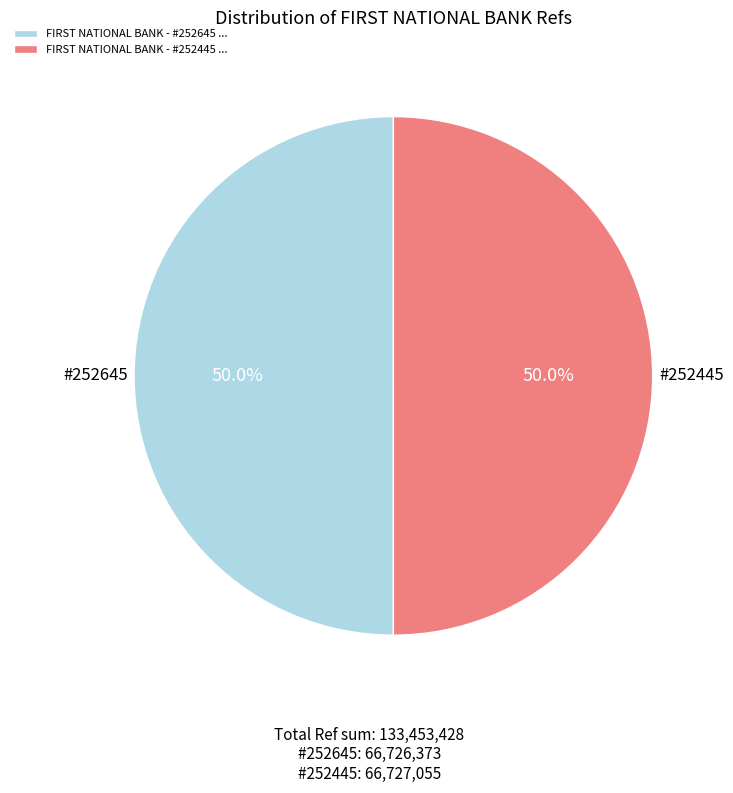

How many segments does this pie chart have?

2